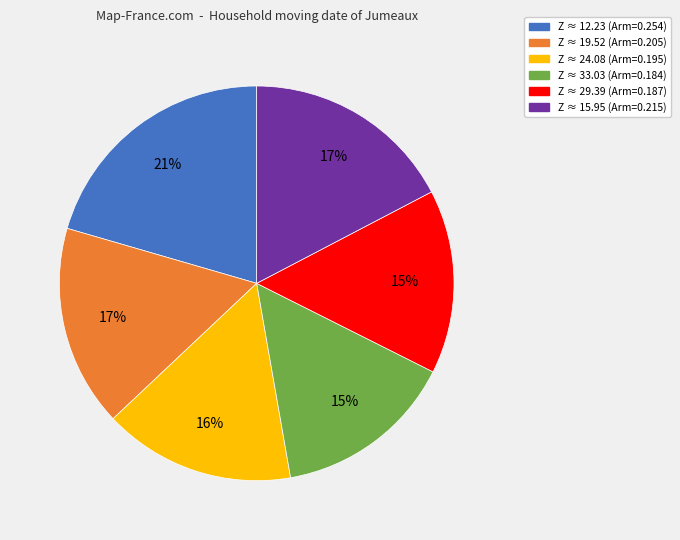

To the nearest percent, what is the difference between the largest and smallest slice percentages?

6%